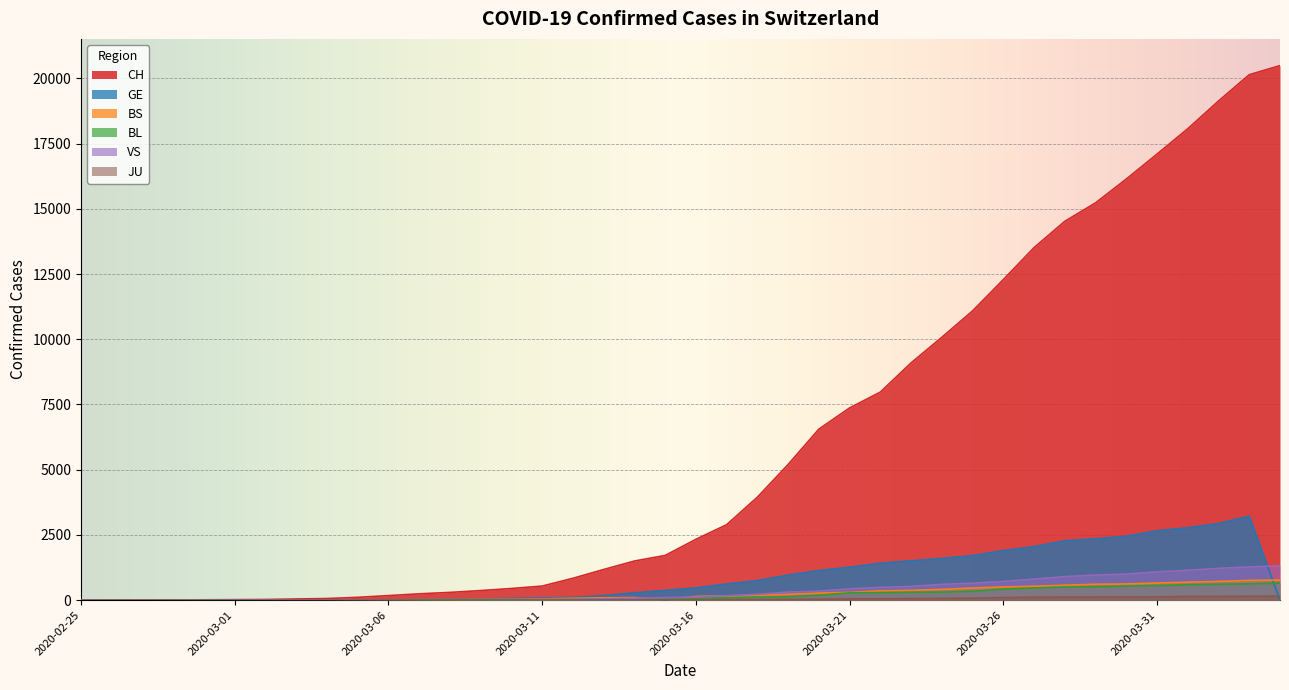

At which label does BS reach its peak?

2020-04-04